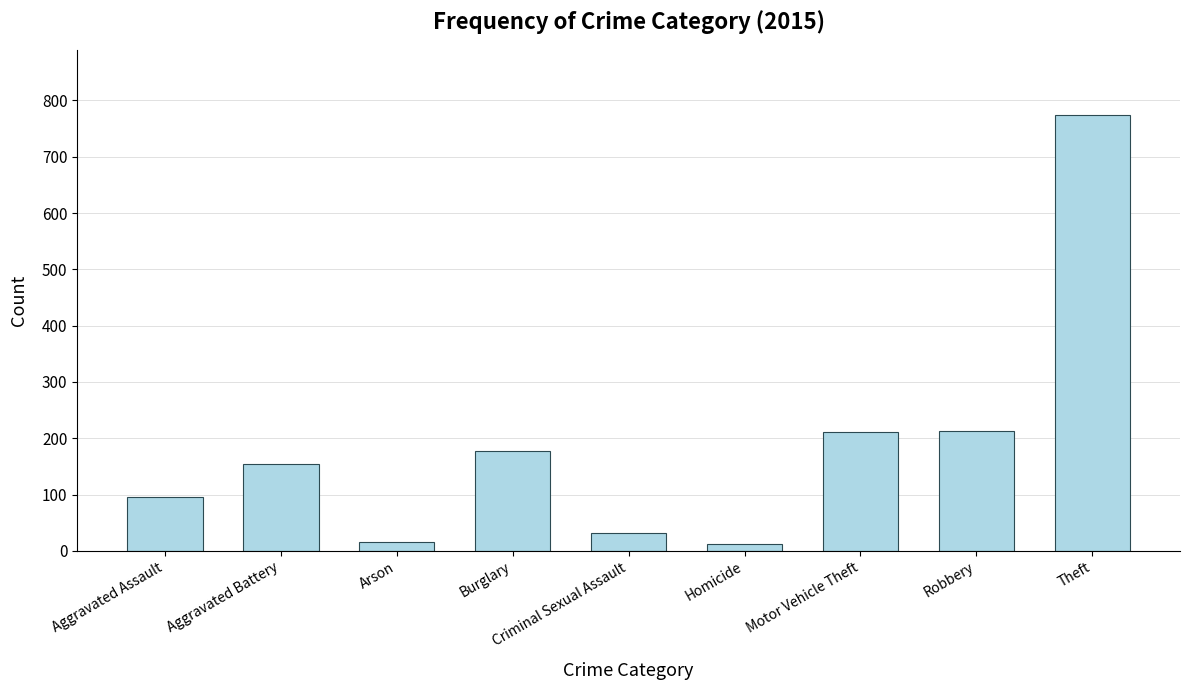

What is the sum of all values?

1683